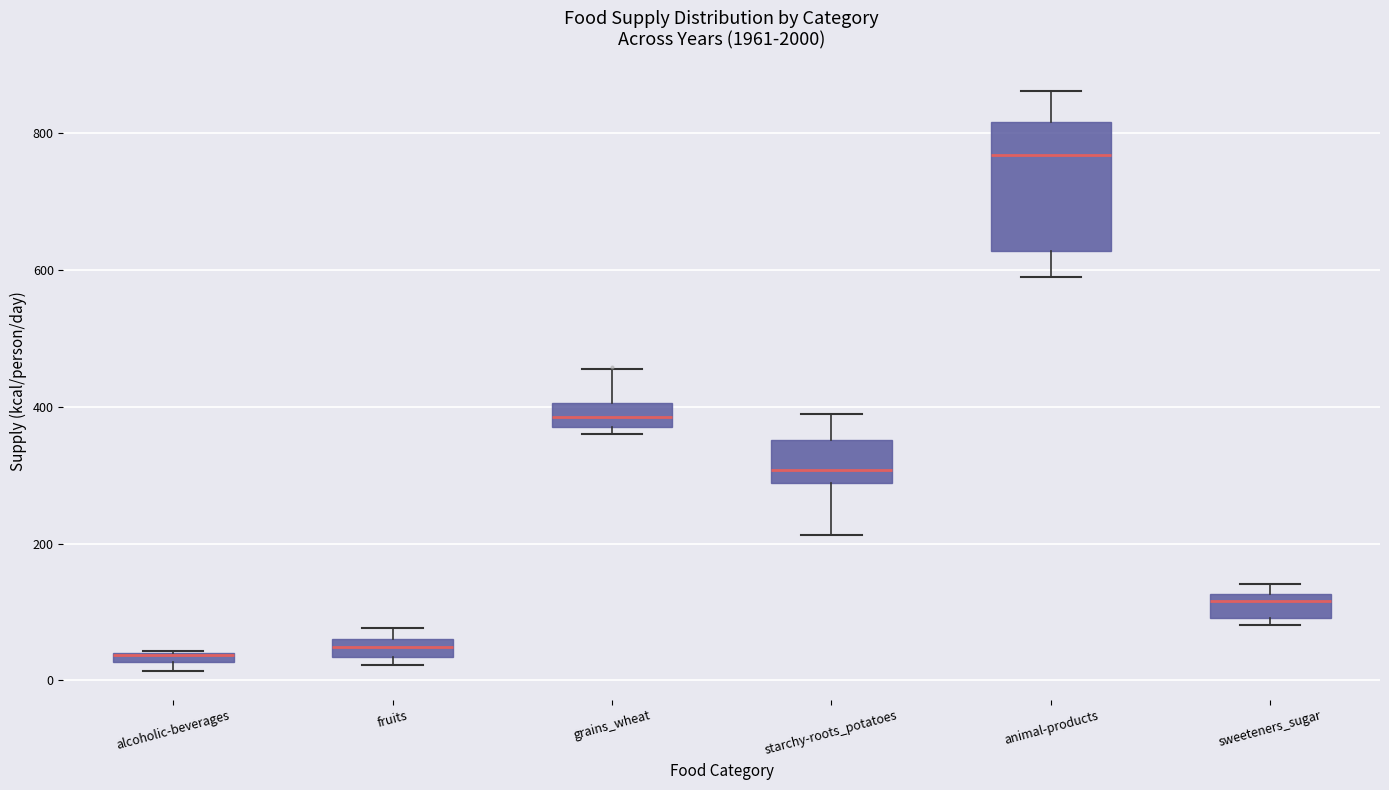

Where does the median line of the box for animal-products sit on the y-axis? The values are not printed on the chart, so give them approximately, as read against the axis.

760